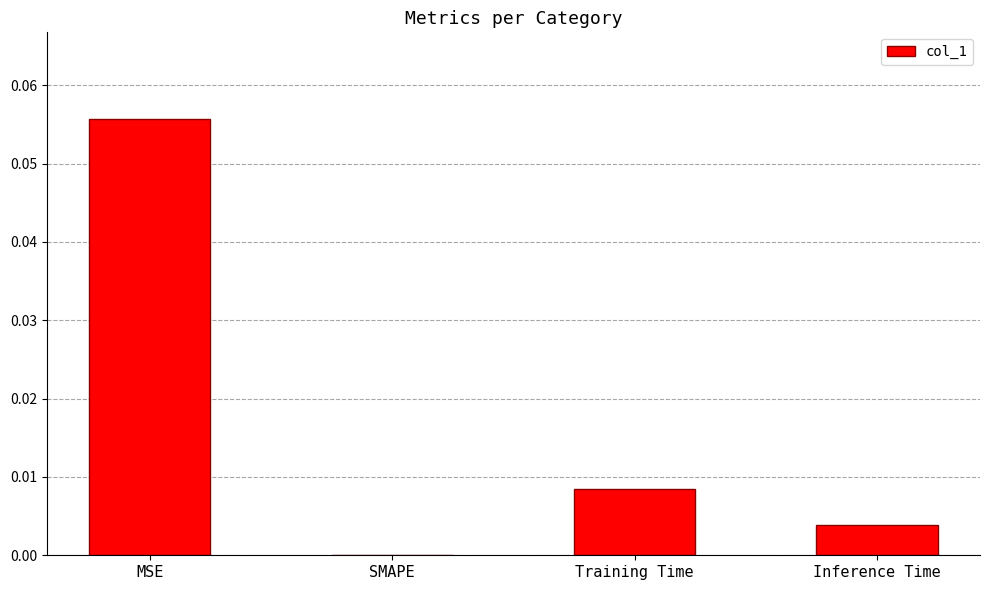

Is it true that the value at SMAPE is 0.0?

True